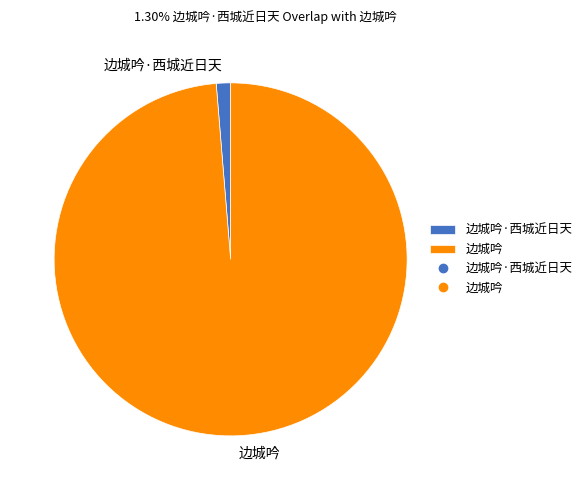

Approximately how many times larger is the value at 边城吟 compared to 边城吟·西城近日天?

75.7